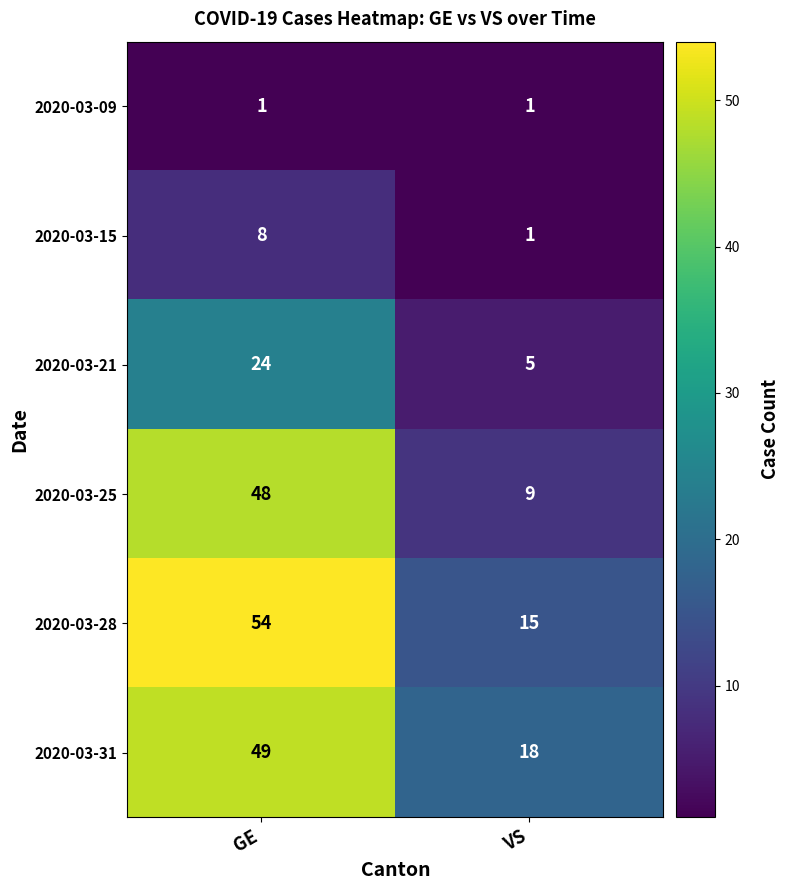

At which label is 2020-03-15 closest to 4?

VS